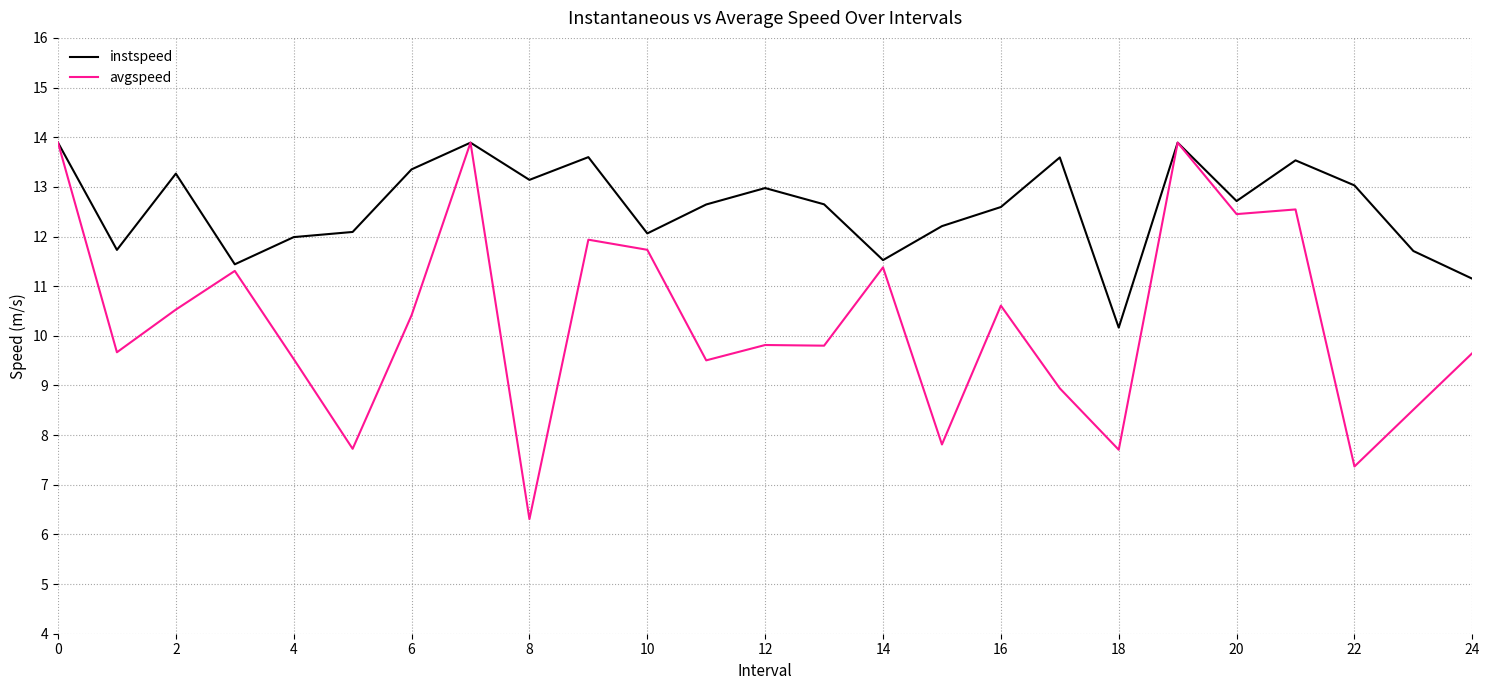

What is the maximum value for instspeed?

13.9